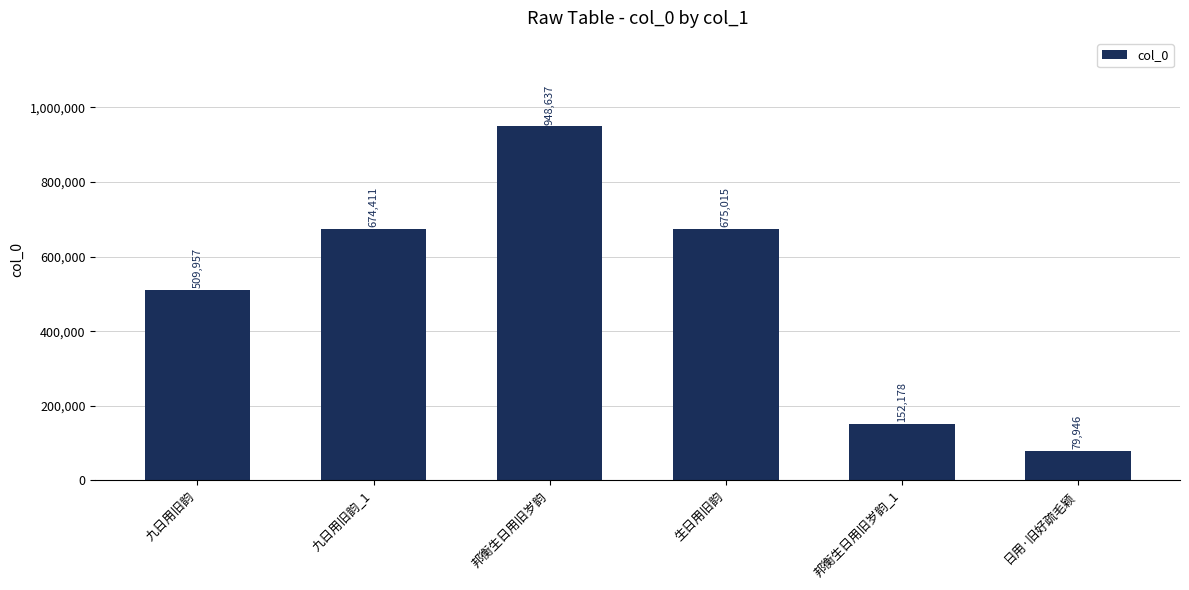

True or false: the data shows 110830 at 九日用旧韵.

False